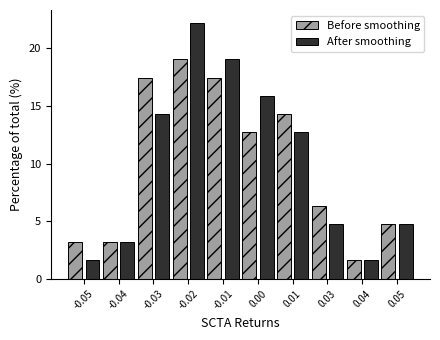

Reading right to left, transcribe all the data shown in this chart.

Before smoothing: 0.05=4.8	0.04=1.6	0.03=6.3	0.01=14.3	0.00=12.7	-0.01=17.5	-0.02=19.0	-0.03=17.5	-0.04=3.2	-0.05=3.2
After smoothing: 0.05=4.8	0.04=1.6	0.03=4.8	0.01=12.7	0.00=15.9	-0.01=19.0	-0.02=22.2	-0.03=14.3	-0.04=3.2	-0.05=1.6